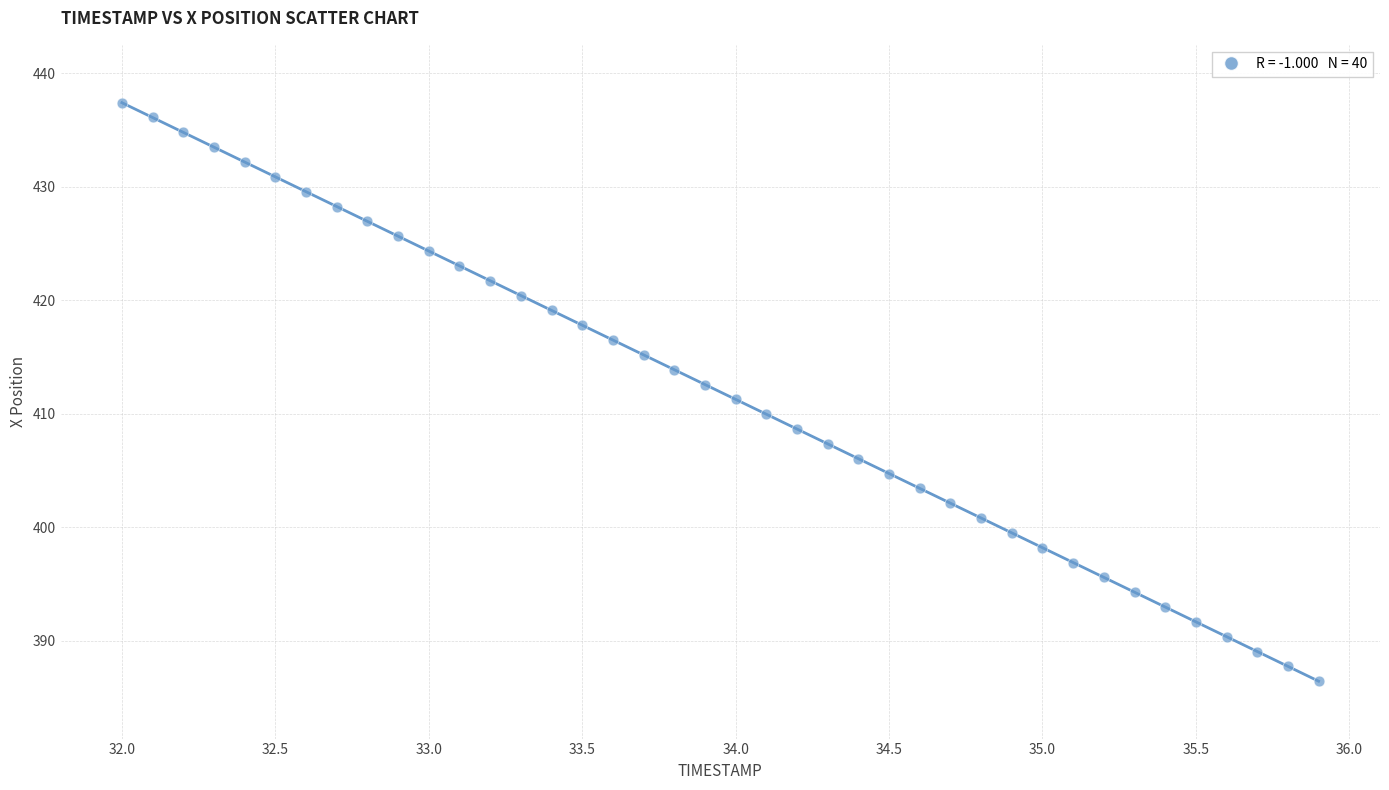

What is the range of X values (max minus min)?

3.9